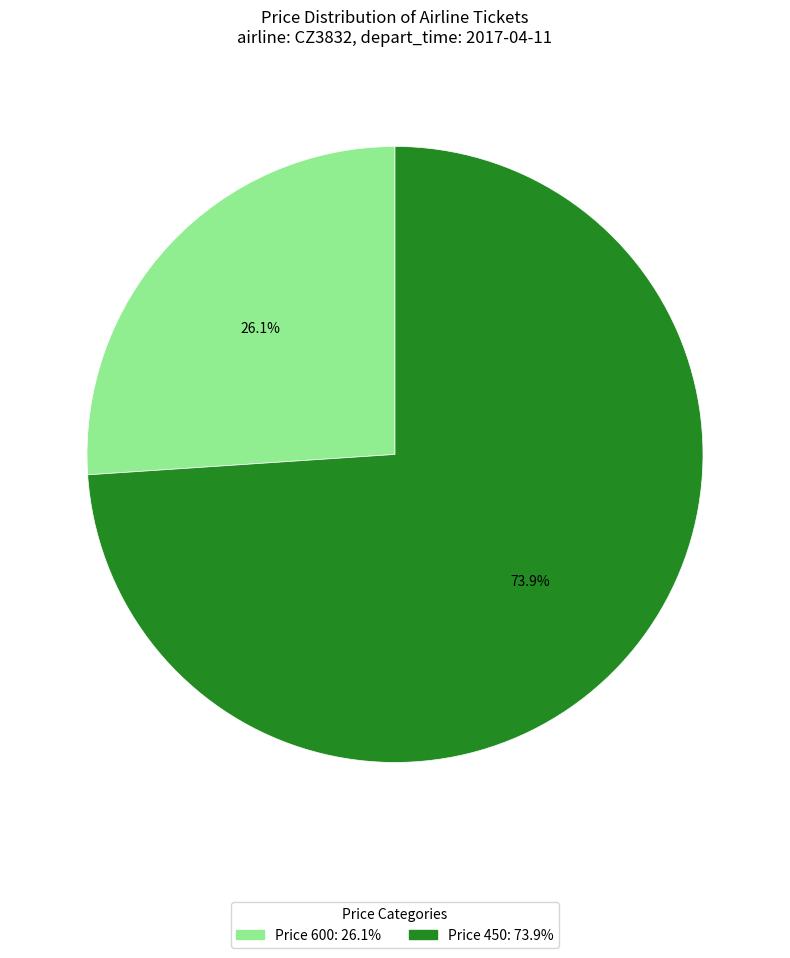

Is there any slice that represents more than half of the pie?

Yes